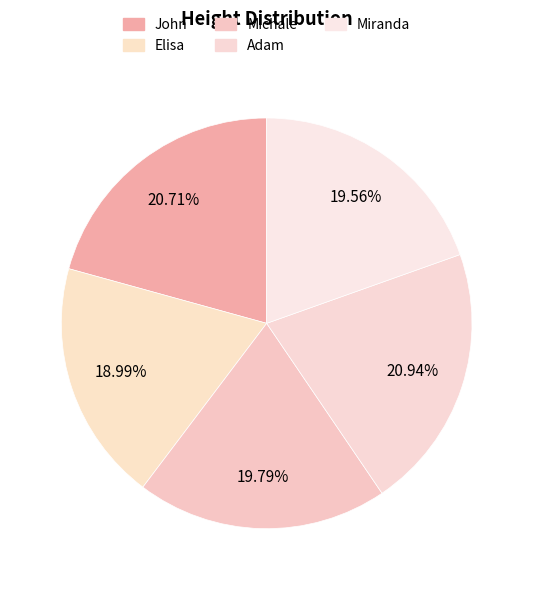

Does any single category account for the majority?

No